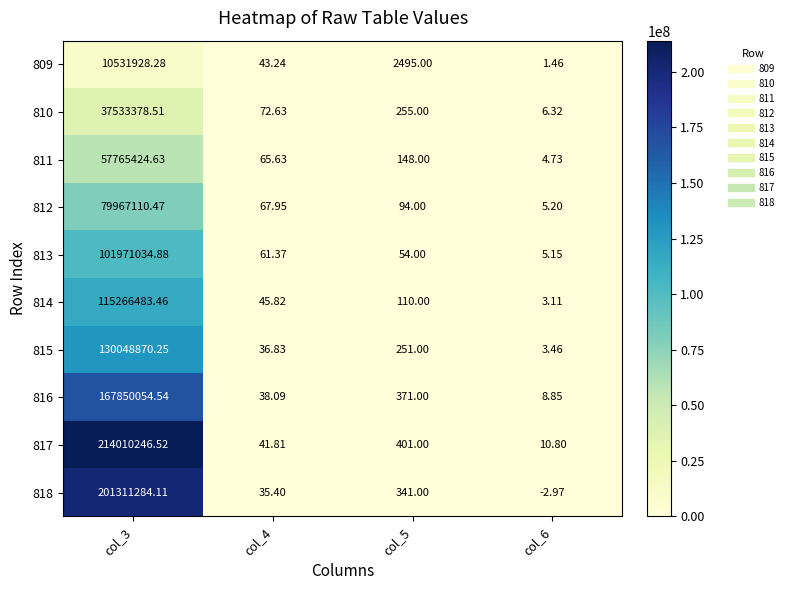

Is the value of 814 at col_4 greater than the value of 812 at col_6?

Yes